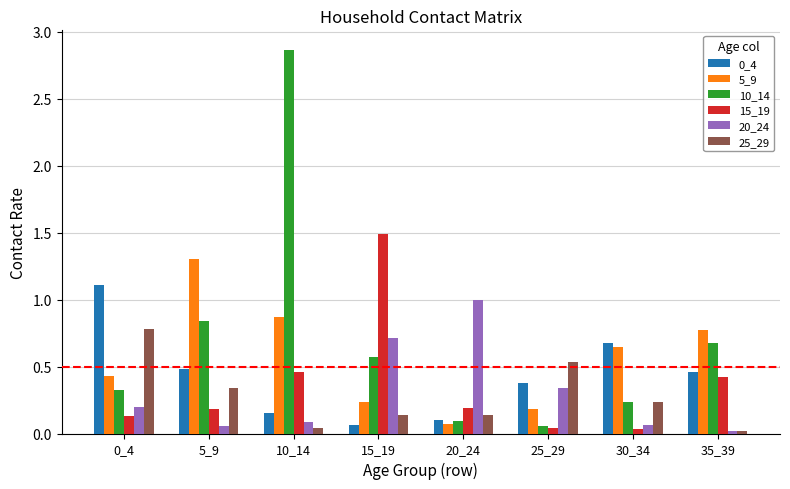

Between 5_9 and 25_29, which series saw the biggest shift?

5_9